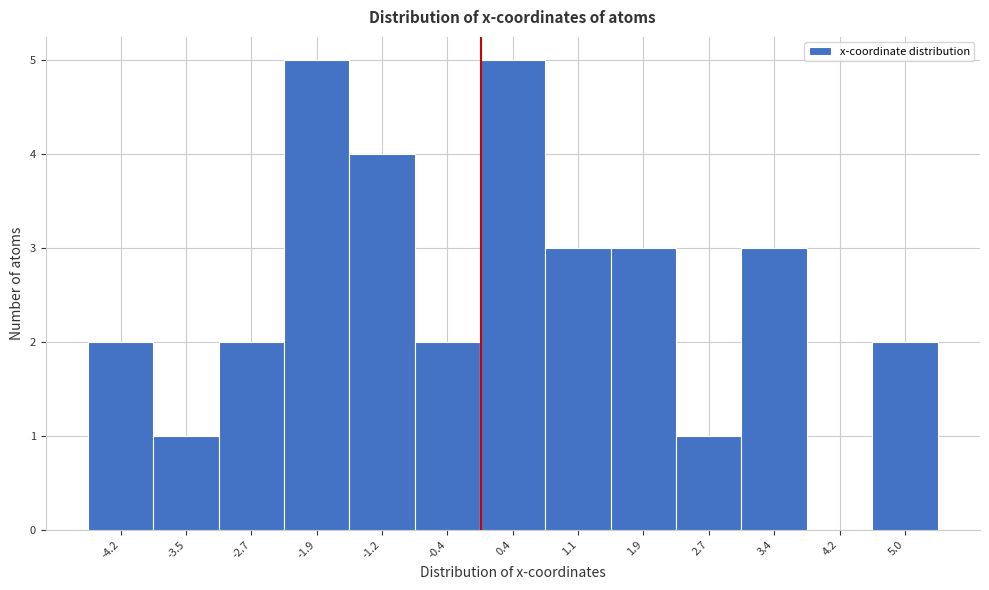

Reading left to right, list every bar in this chart as the range it spans on the x-axis followed by its height. Neither the bar edges nor the heights are printed on the chart, so give them approximately, as read against the axes.

-4.6 to -3.9: 2
-3.9 to -3.1: 1
-3.1 to -2.3: 2
-2.3 to -1.6: 5
-1.6 to -0.8: 4
-0.8 to 0.0: 2
0.0 to 0.8: 5
0.8 to 1.5: 3
1.5 to 2.3: 3
2.3 to 3.1: 1
3.1 to 3.8: 3
3.8 to 4.6: 0
4.6 to 5.4: 2